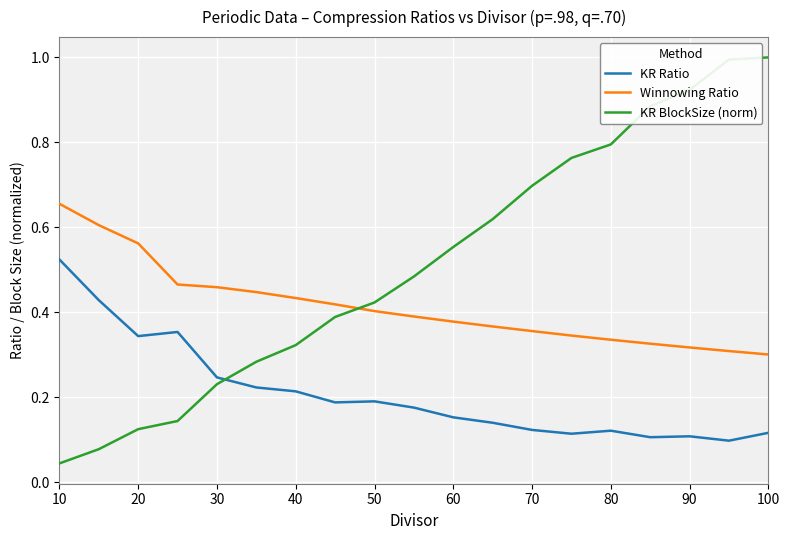

Which series has the widest spread of values?

KR BlockSize (norm)